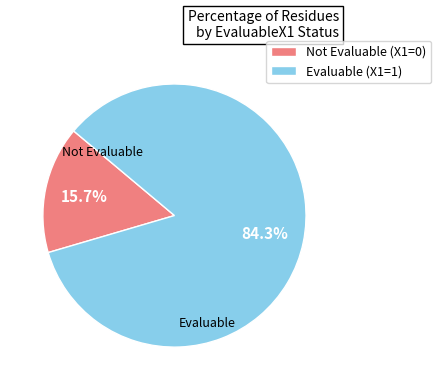

Rank the categories by value from lowest to highest.

Not Evaluable (X1=0), Evaluable (X1=1)